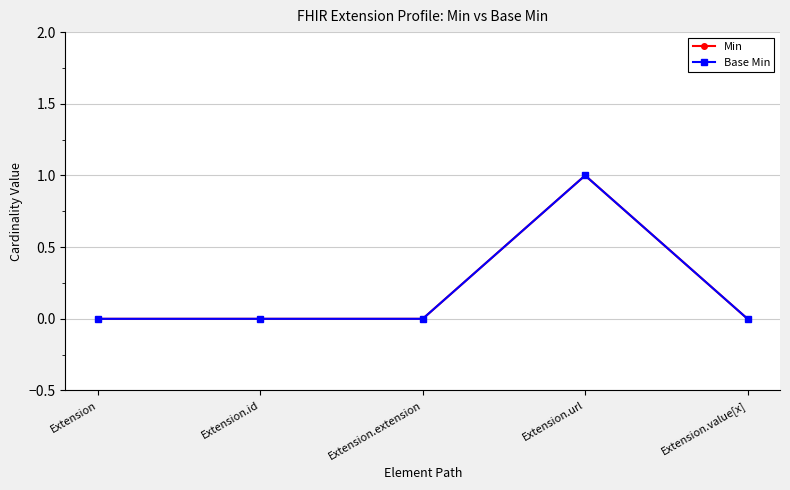

What is the greatest value displayed?

1